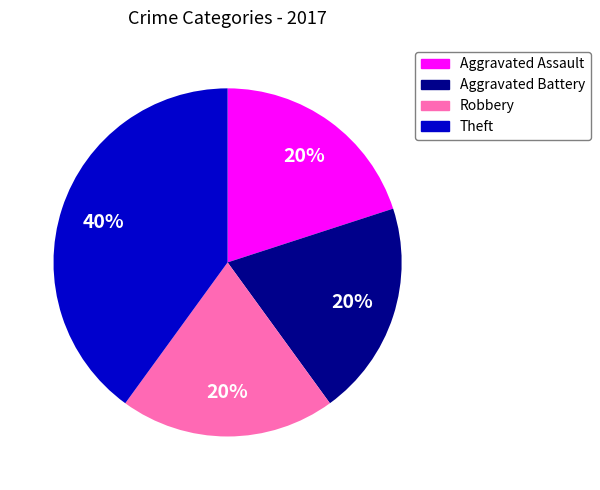

What percentage is the Robbery slice, to the nearest percent?

20%